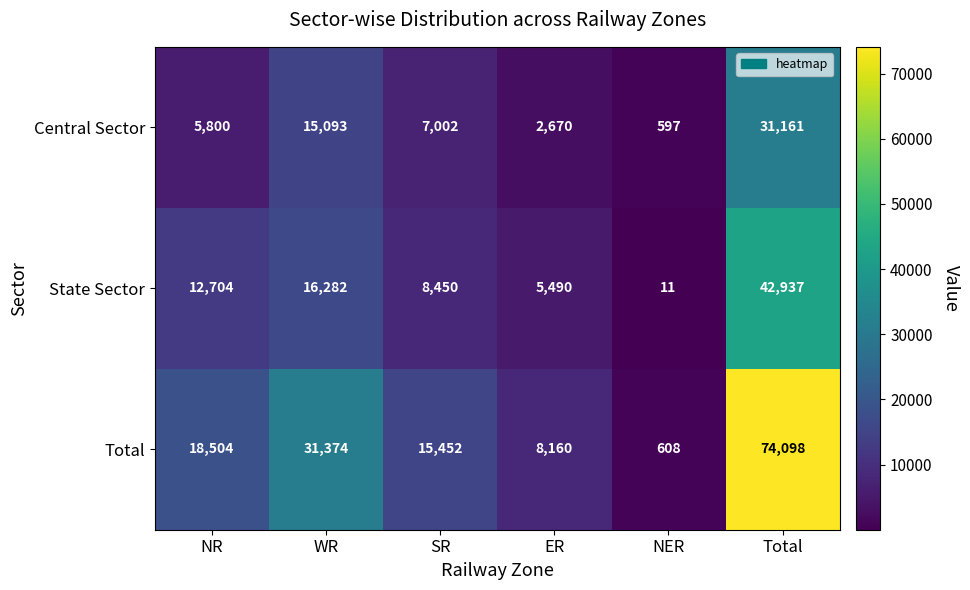

What is the difference between the State Sector values at ER and SR?

2960